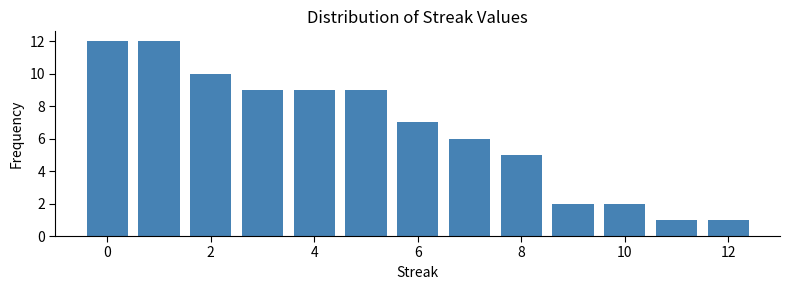

How tall is the bar that spans 4.5 to 5.5 on the x-axis? Neither the bar edges nor the heights are printed on the chart, so give them approximately, as read against the axes.

9